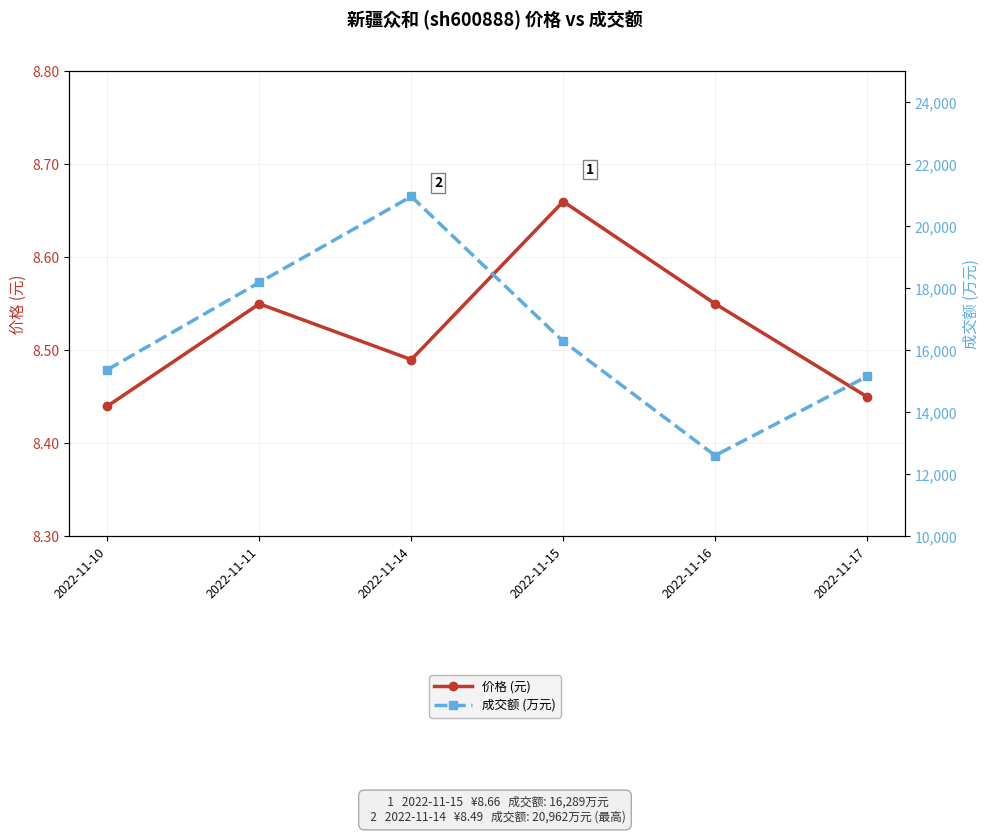

At how many categories does at least one series exceed 5631?

6